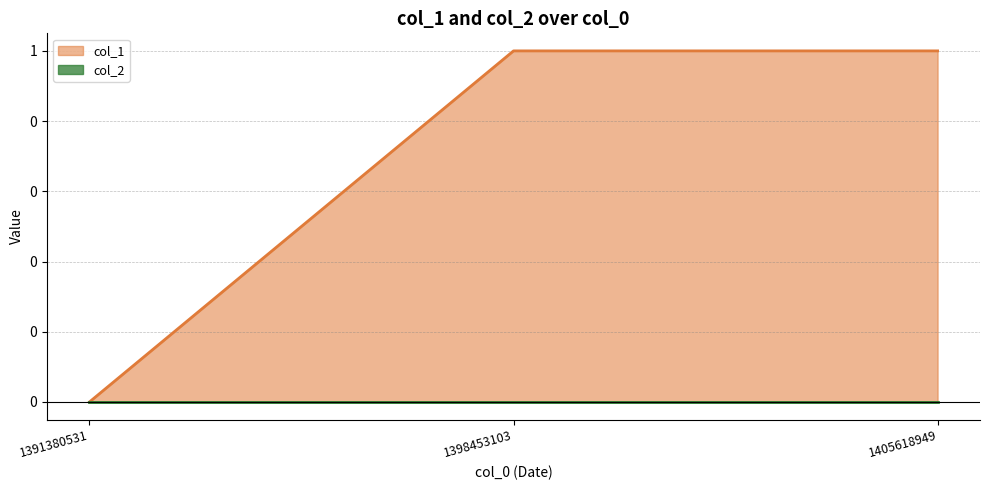

What is the value of the 2nd point from the left?

1